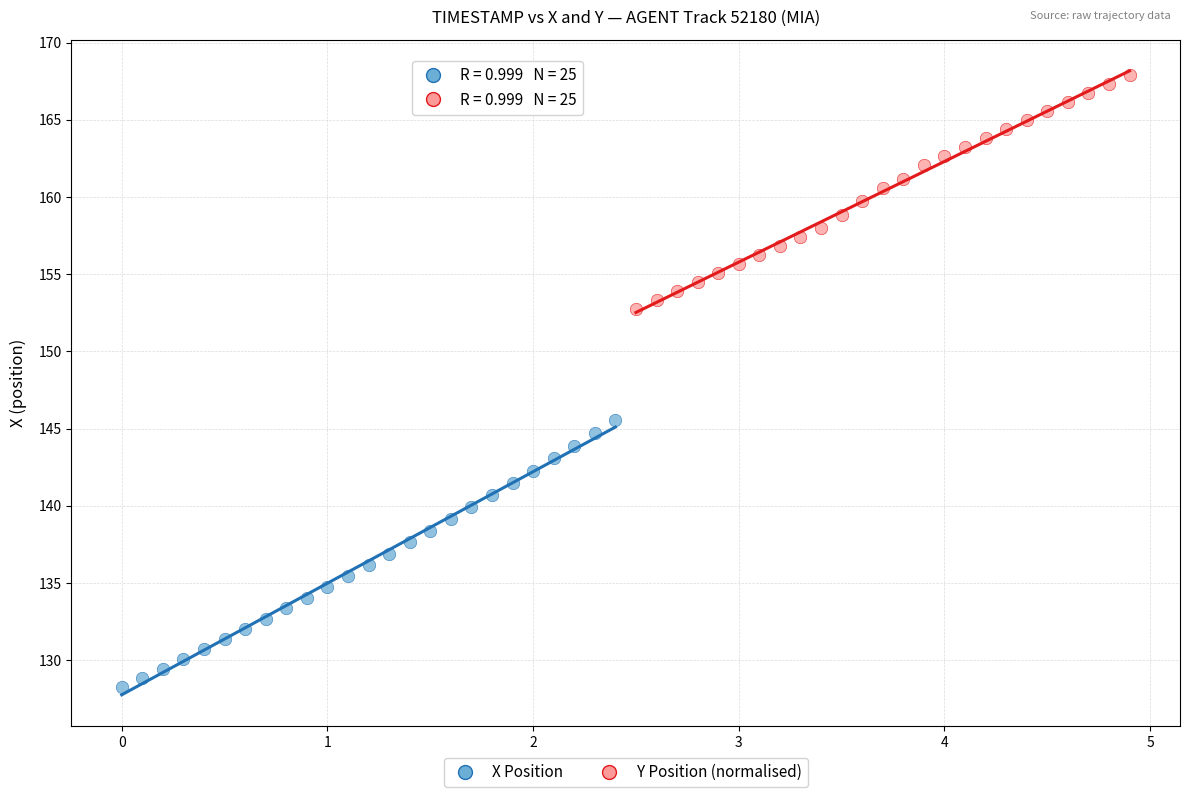

Which series reaches the maximum Y coordinate?

Y Position (normalised)